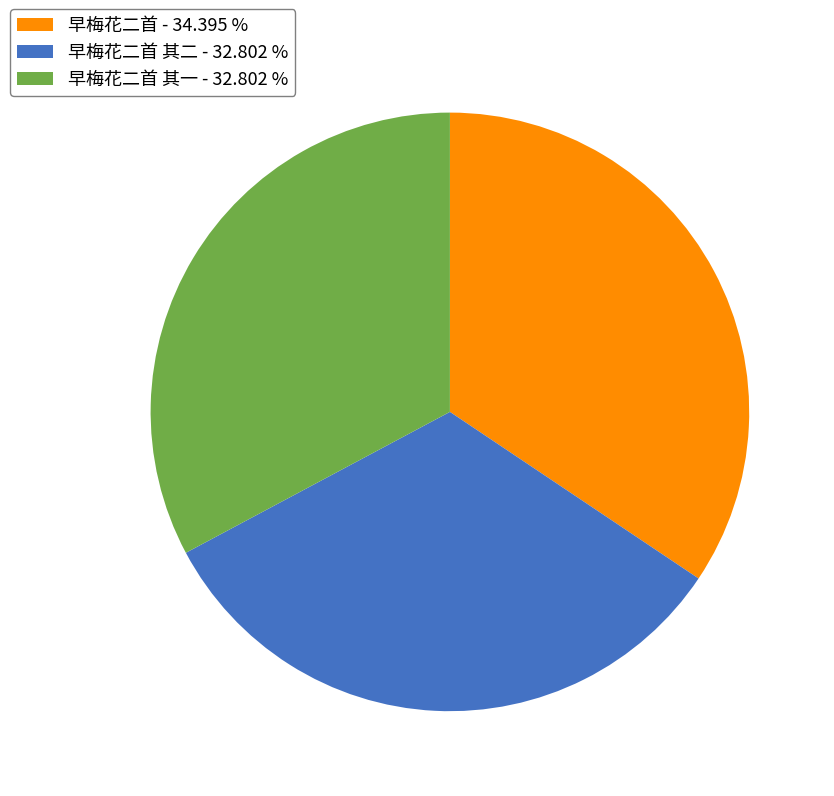

Approximately how many times larger is the value at 早梅花二首 其二 - 32.802 % compared to 早梅花二首 其一 - 32.802 %?

1.0